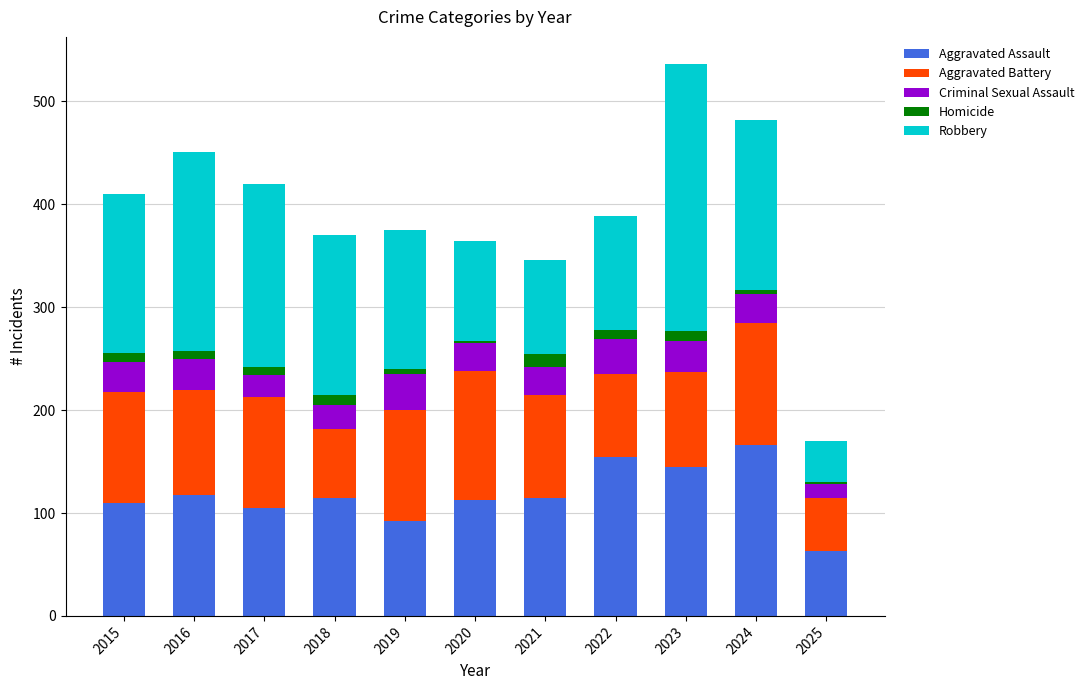

The Aggravated Assault series shows 154 at 2022. True or false?

True